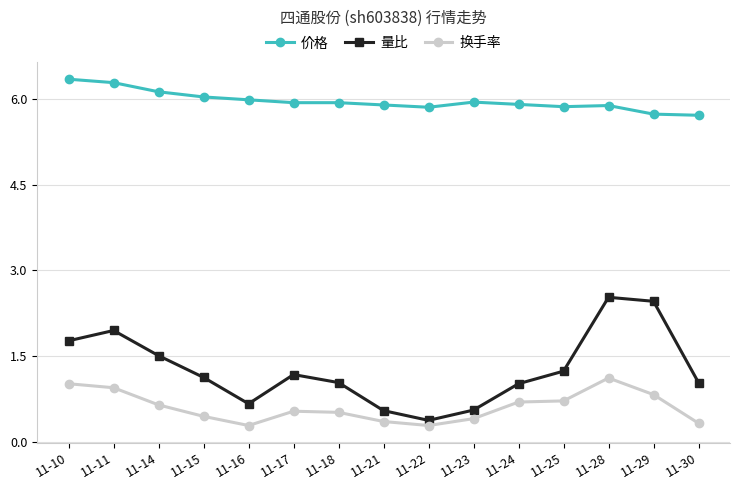

At 11-16, list the series in order from smallest to largest.

换手率, 量比, 价格